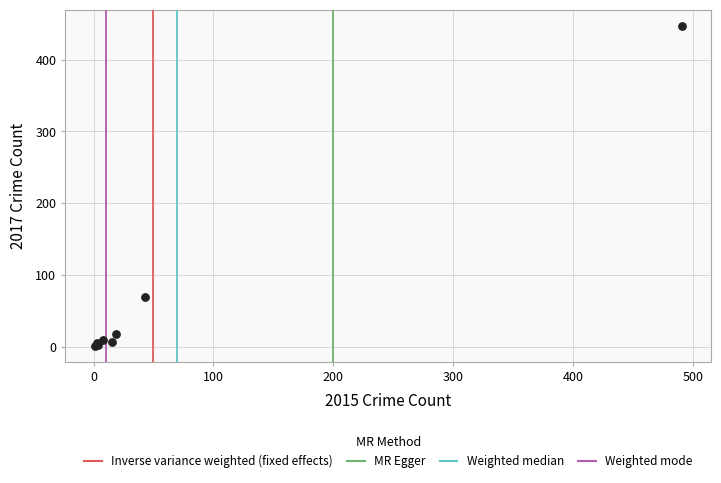

What Y value in the scatter plot is closest to 224?

69